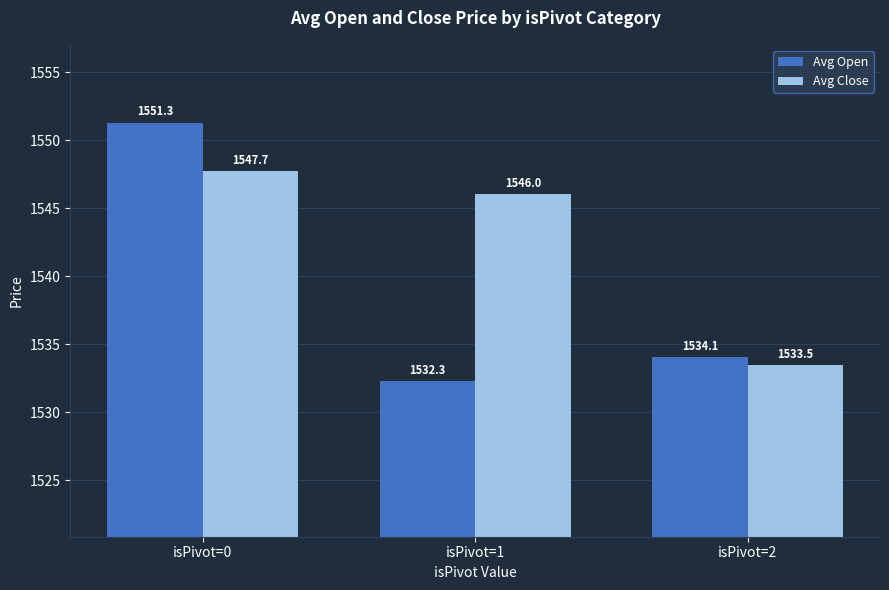

Where is Avg Close nearest to the value 1540?

isPivot=1